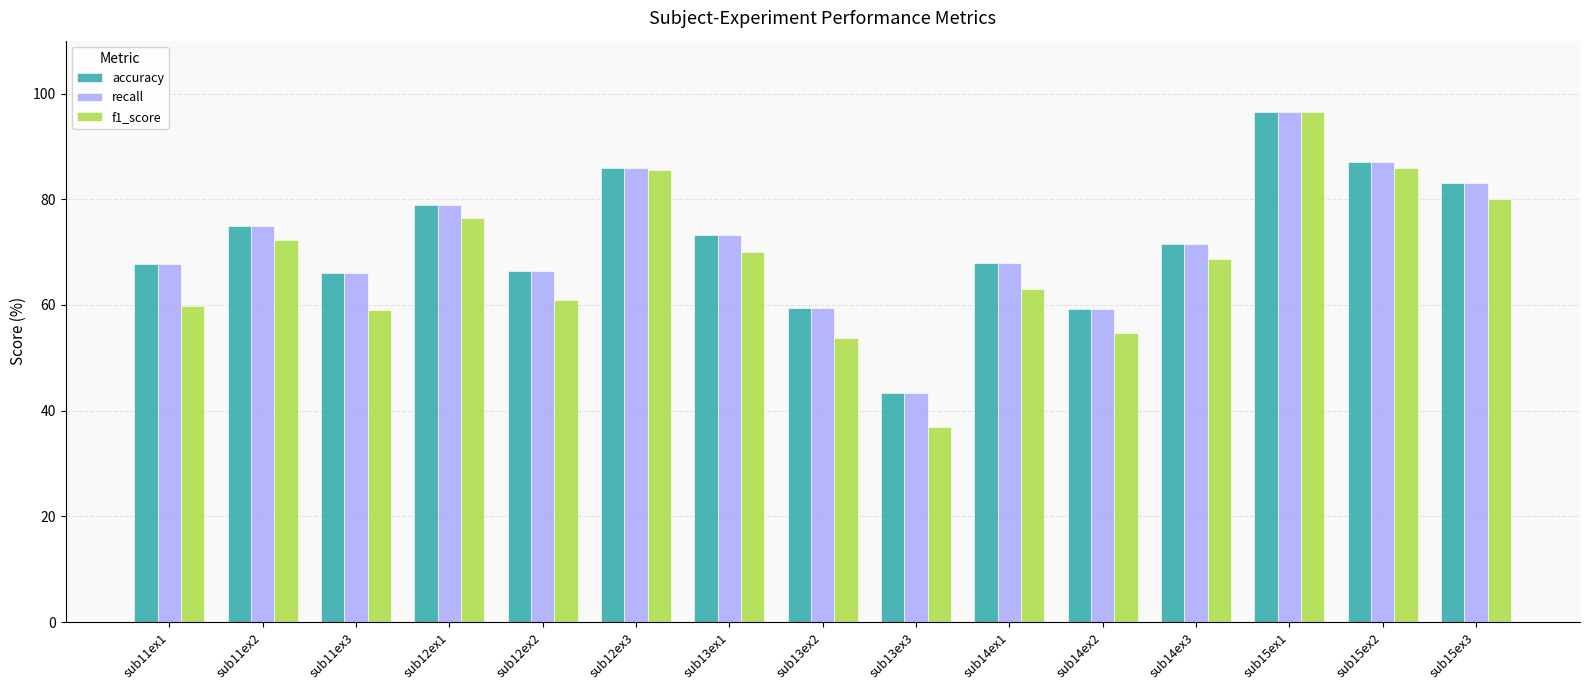

Are the bars grouped side by side (vs. stacked)?

Yes